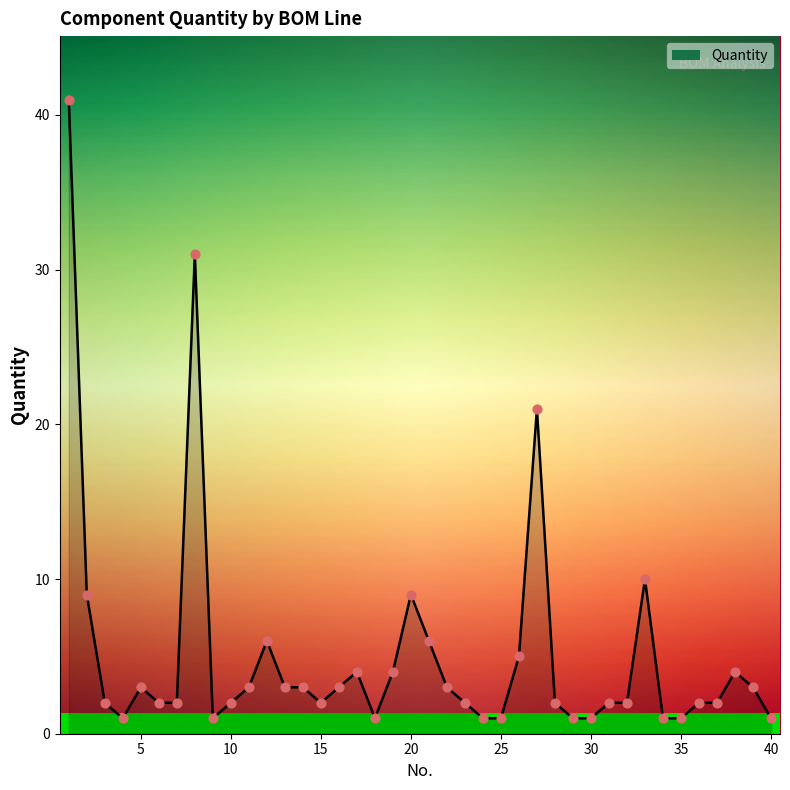

What is the greatest value displayed?

41